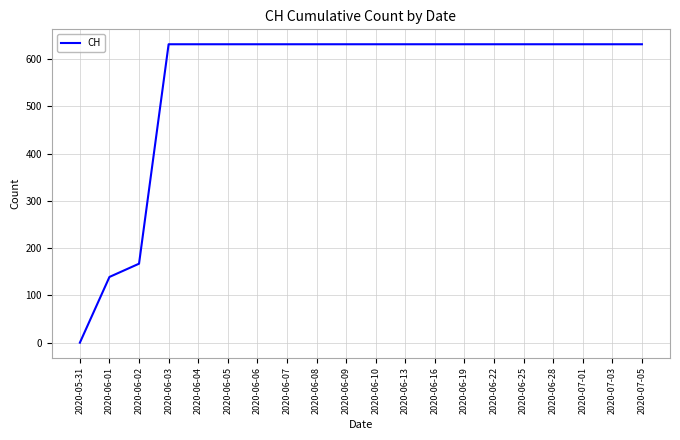

Approximately how many times larger is the value at 2020-06-08 compared to 2020-06-07?

1.0